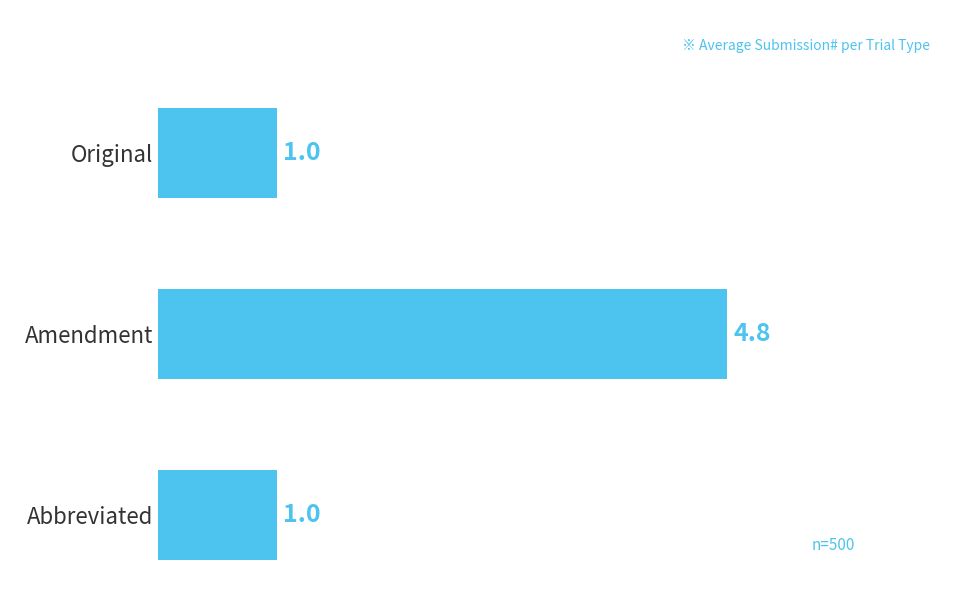

What is the difference between the maximum and minimum values?

3.8